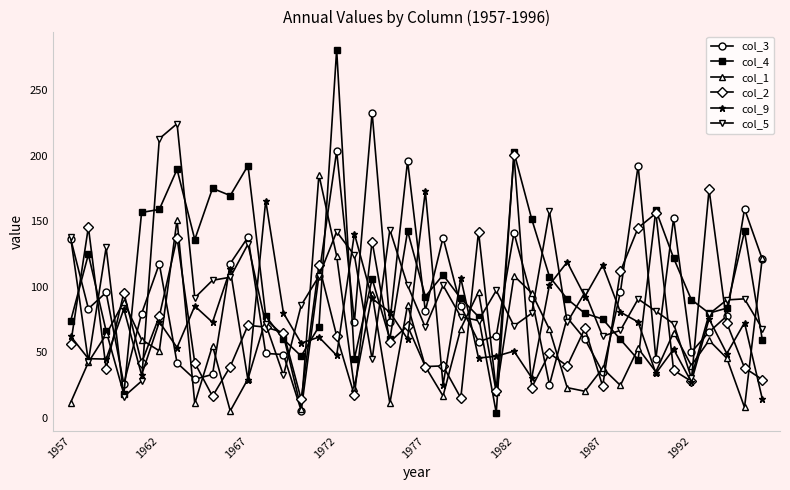

Which series has the largest range (max minus min)?

col_4